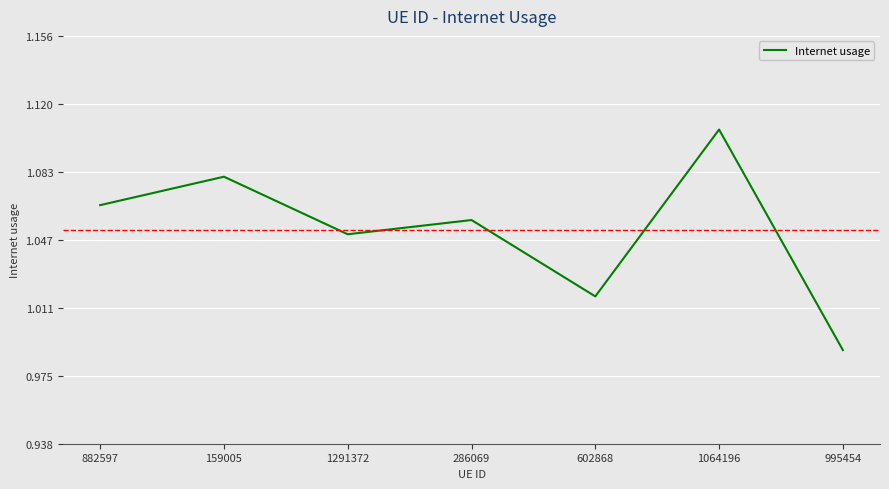

Count the number of categories in the chart.

7